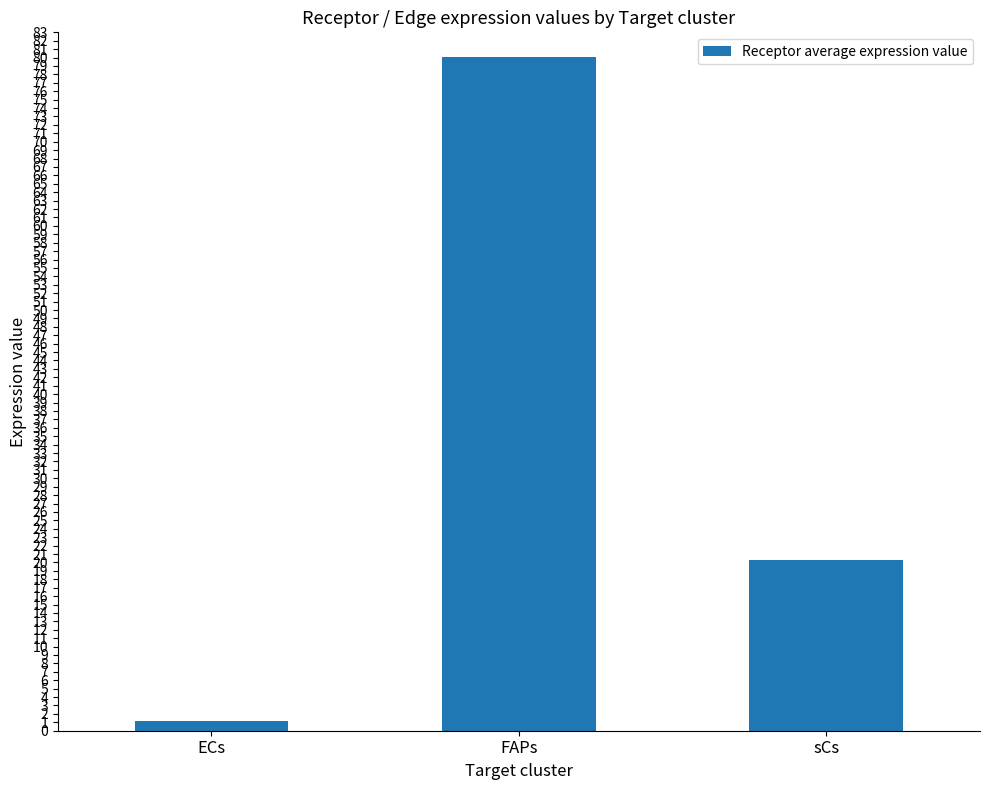

Which category has the lowest value across all series?

ECs